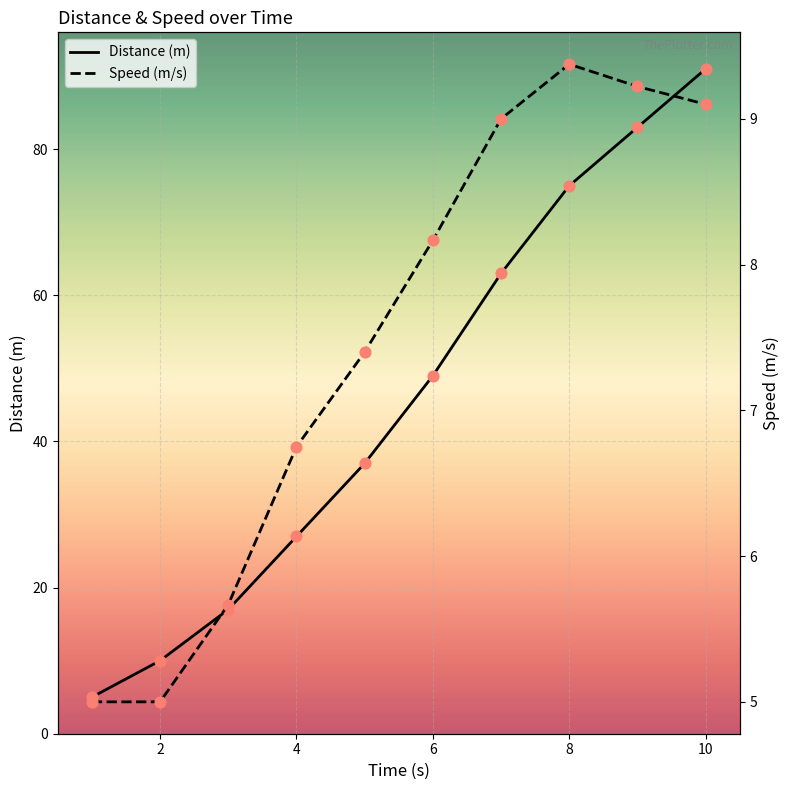

Which series reaches the minimum Y coordinate?

Distance (m)